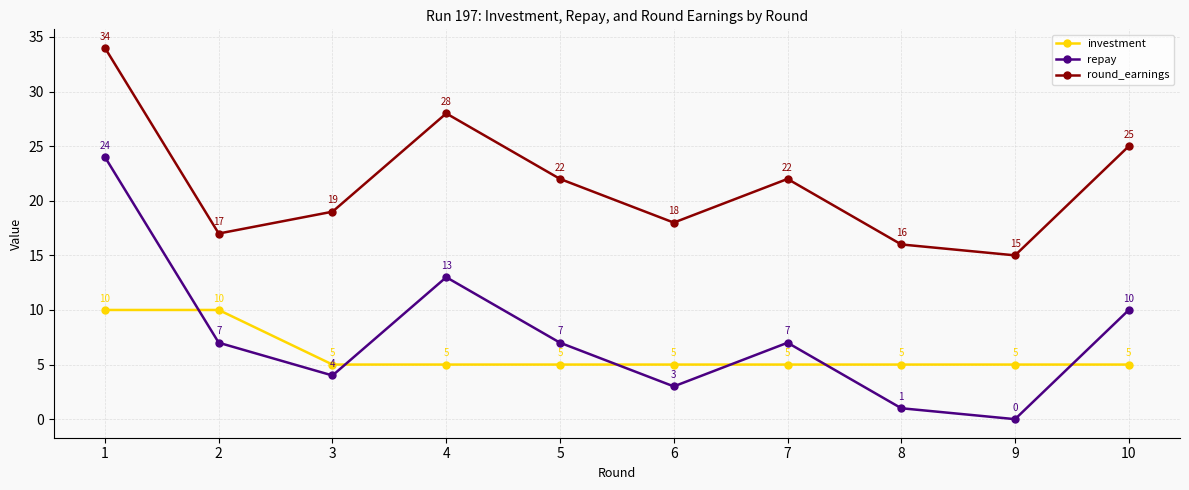

True or false: investment has more than 2 interior local peaks.

False